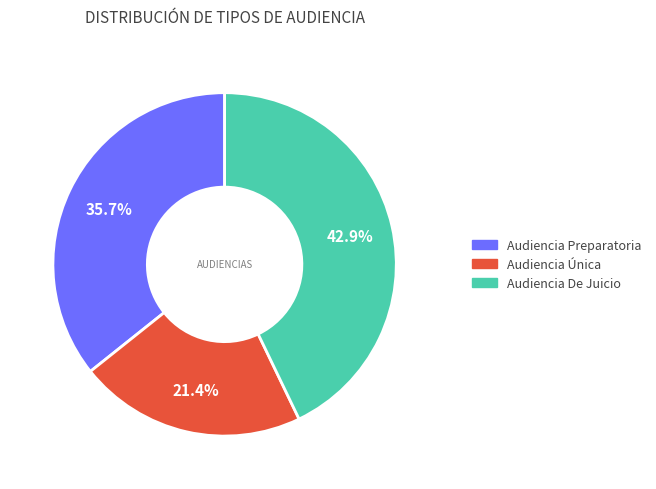

Rank the categories by value from highest to lowest.

Audiencia De Juicio, Audiencia Preparatoria, Audiencia Única